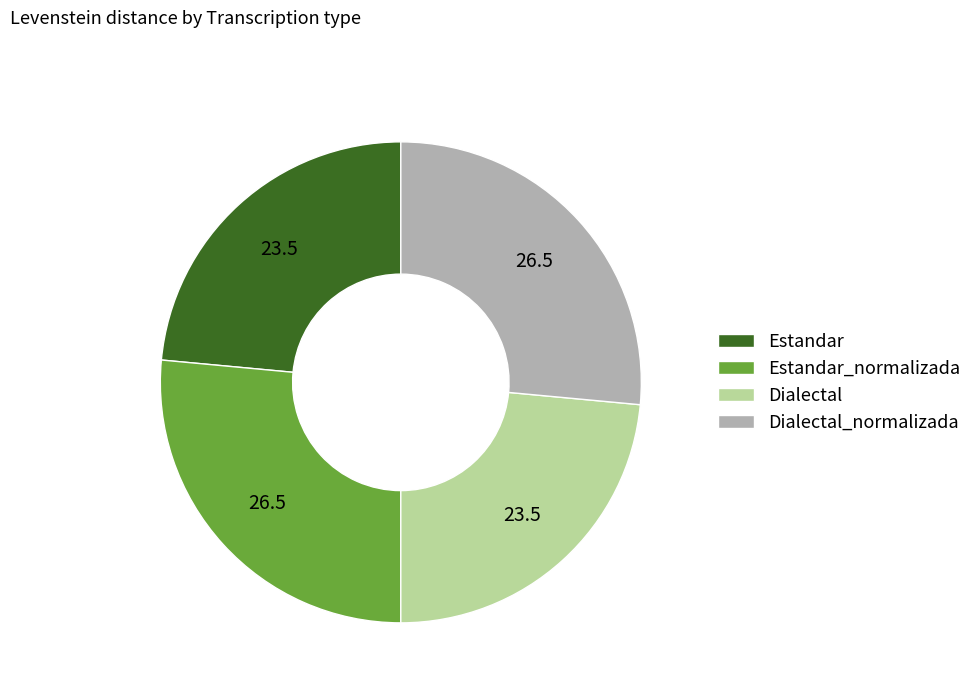

Between Dialectal_normalizada and Dialectal, which is larger?

Dialectal_normalizada